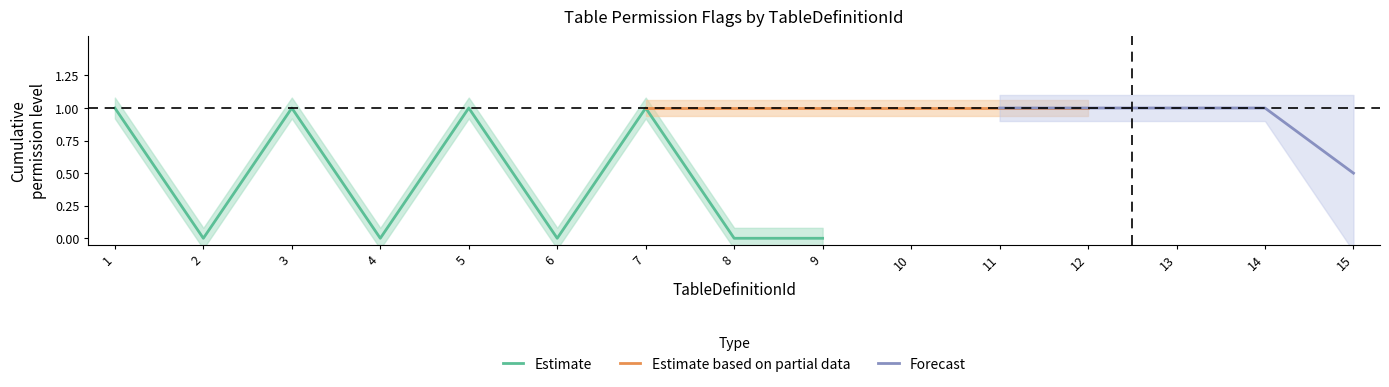

Between 3 and 7, which is larger?

3